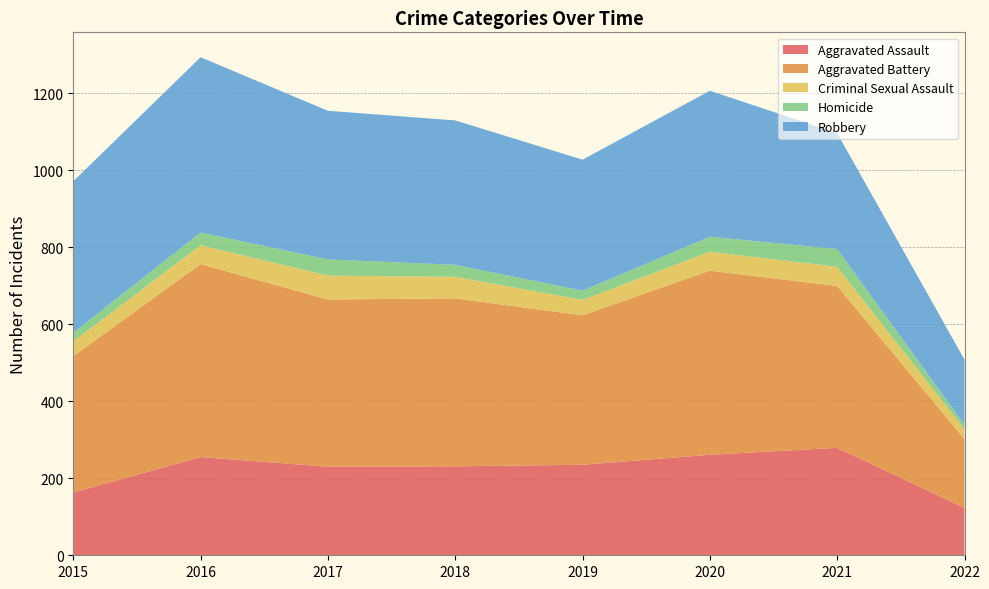

Reading left to right, transcribe all the data shown in this chart.

Aggravated Assault: 2015=163	2016=255	2017=230	2018=231	2019=235	2020=261	2021=279	2022=123
Aggravated Battery: 2015=354	2016=501	2017=434	2018=436	2019=388	2020=478	2021=420	2022=179
Criminal Sexual Assault: 2015=38	2016=49	2017=62	2018=56	2019=40	2020=49	2021=50	2022=25
Homicide: 2015=23	2016=33	2017=42	2018=31	2019=24	2020=39	2021=46	2022=12
Robbery: 2015=393	2016=455	2017=386	2018=375	2019=340	2020=379	2021=301	2022=169